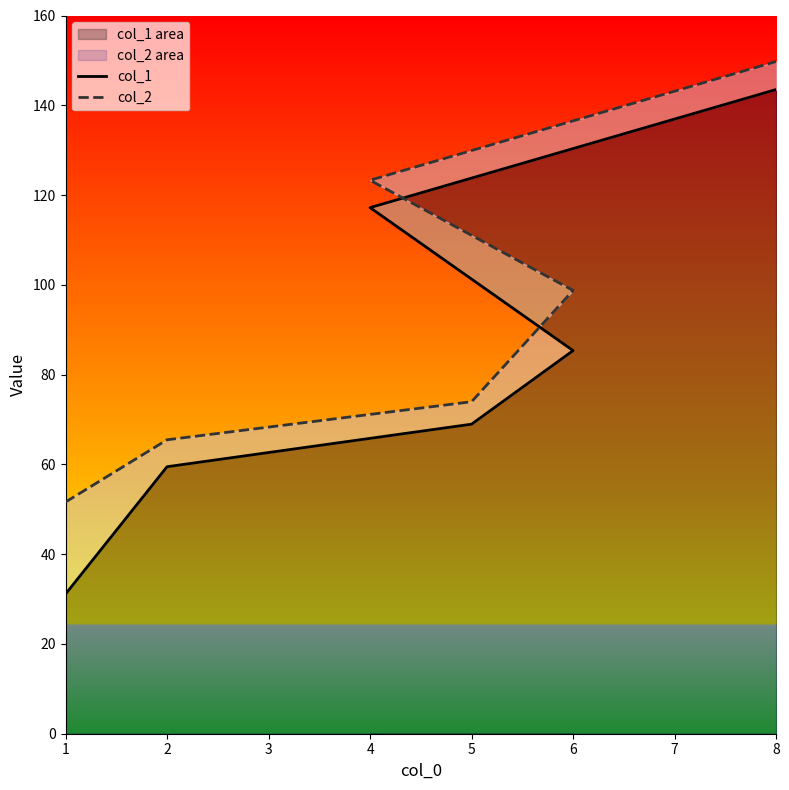

Rank the series by their maximum value, from highest to lowest.

col_2, col_1